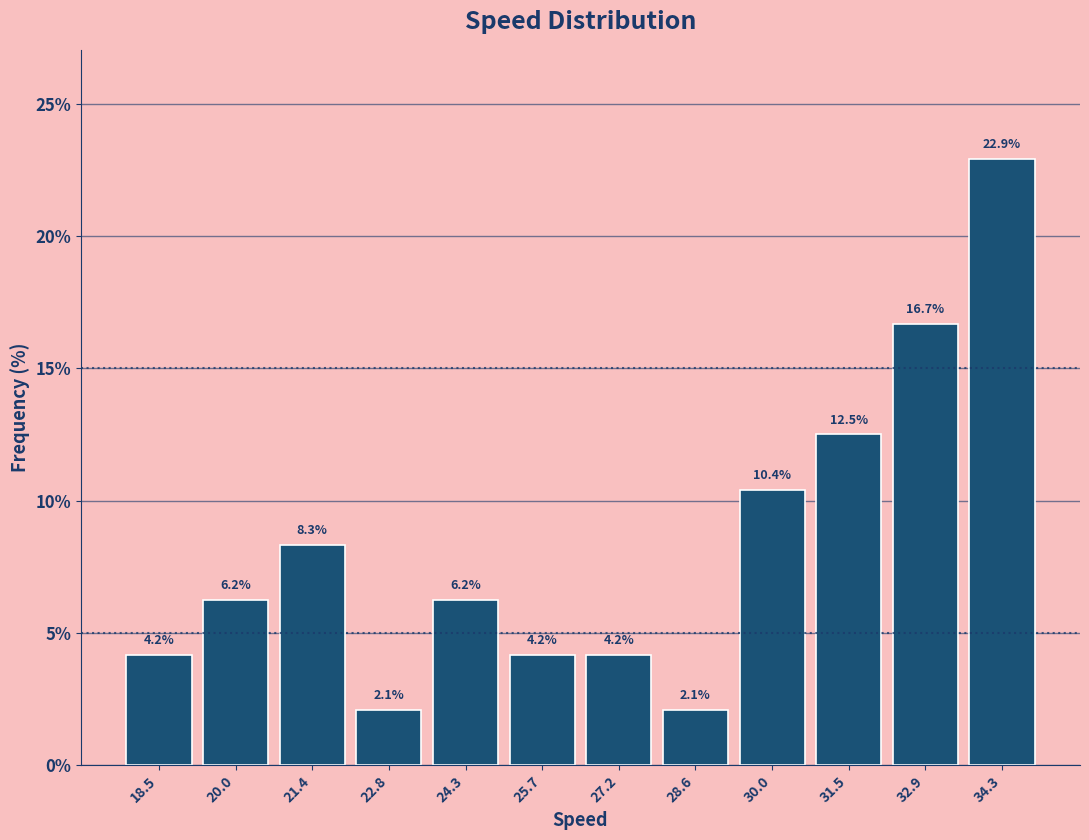

Reading left to right, transcribe this chart: for each bar, give the range it covers on the x-axis and its height. The bar edges are not printed on the chart, so give them approximately, as read against the axis.

17.8 to 19.2: 4.2
19.2 to 20.6: 6.2
20.6 to 22.2: 8.3
22.2 to 23.6: 2.1
23.6 to 25.0: 6.2
25.0 to 26.4: 4.2
26.4 to 27.8: 4.2
27.8 to 29.4: 2.1
29.4 to 30.8: 10.4
30.8 to 32.2: 12.5
32.2 to 33.6: 16.7
33.6 to 35.0: 22.9